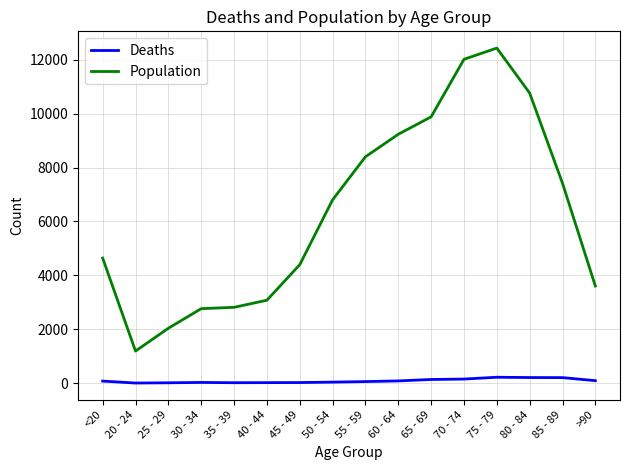

Is the value of Deaths at >90 greater than the value of Population at 70 - 74?

No